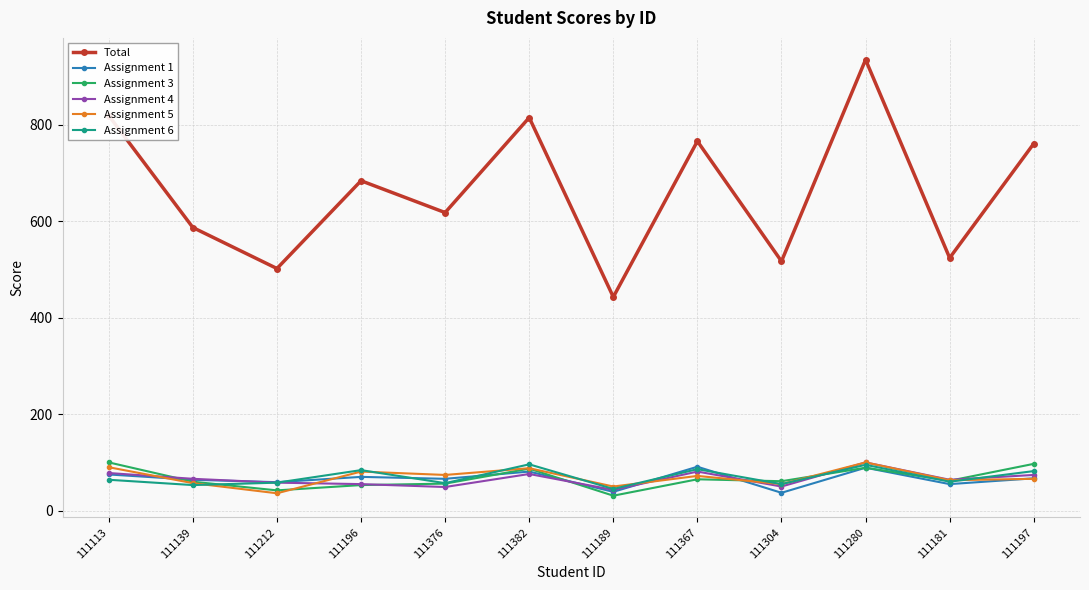

Count the number of categories in the chart.

12